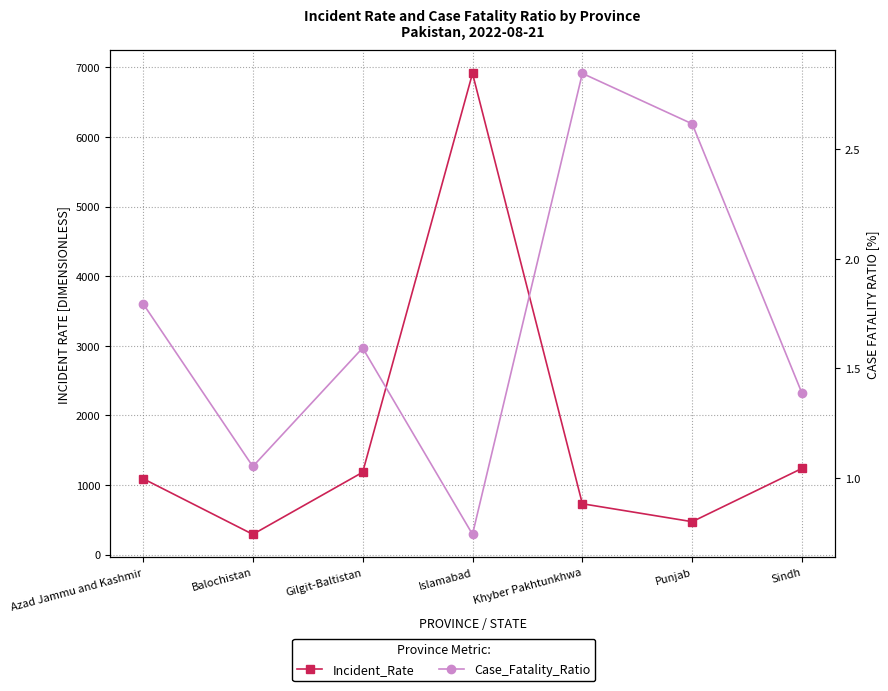

Which category has the lowest value in the Incident_Rate series?

Balochistan